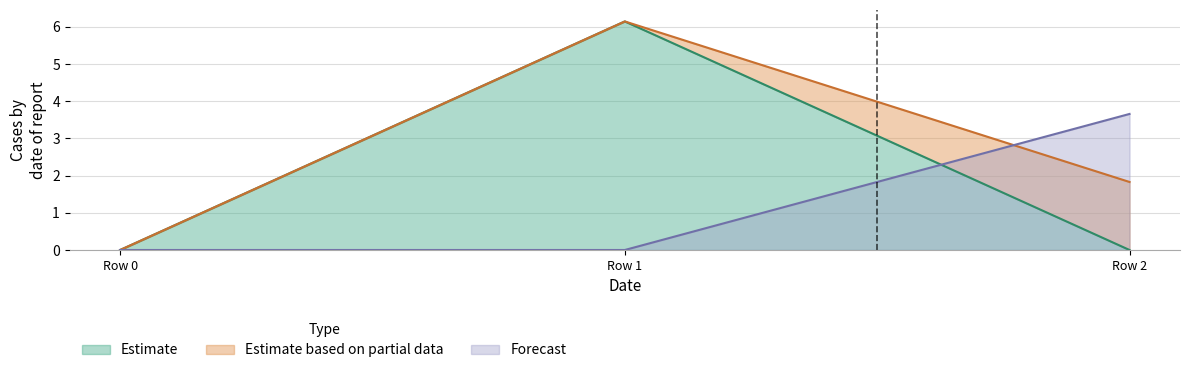

The Forecast series shows 6.4 at Row 2. True or false?

False